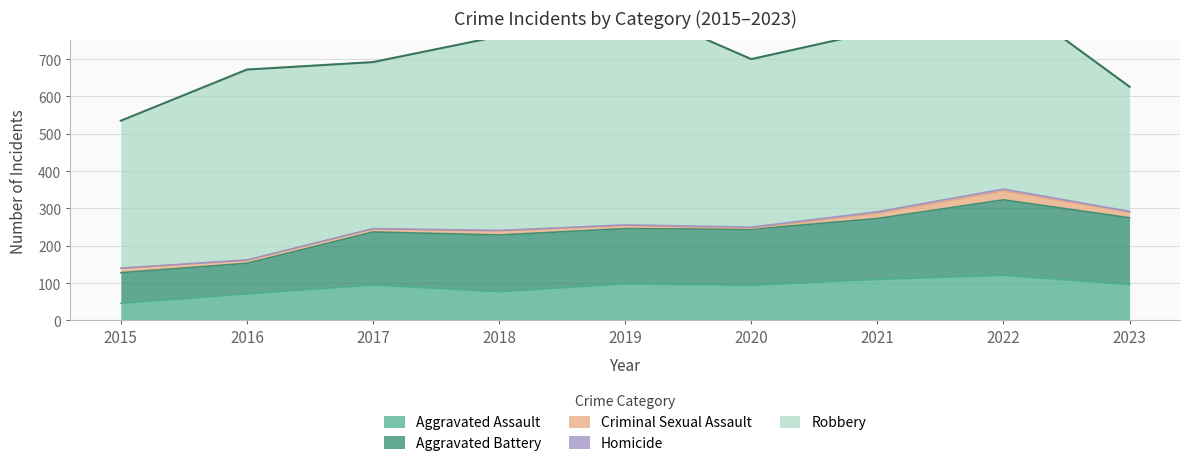

What is the difference between the Robbery values at 2018 and 2021?

36